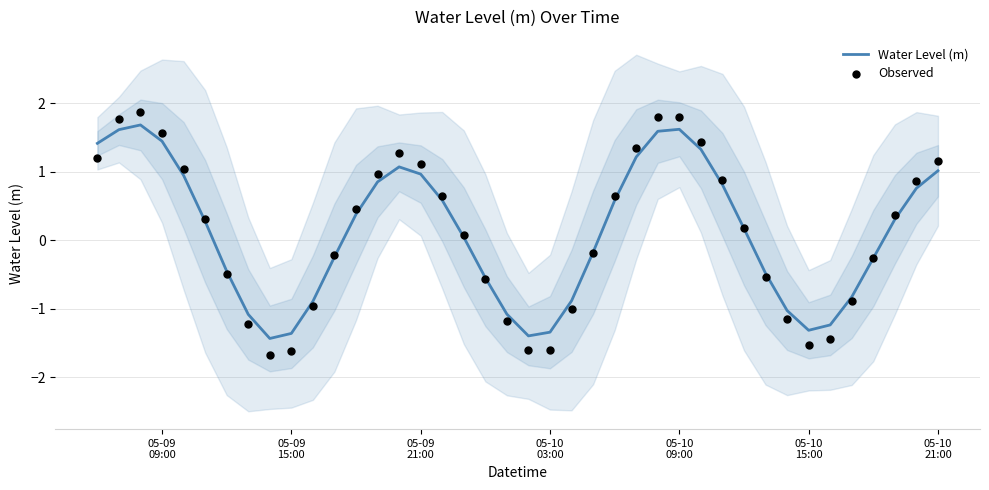

At how many categories does at least one series exceed -1?

31